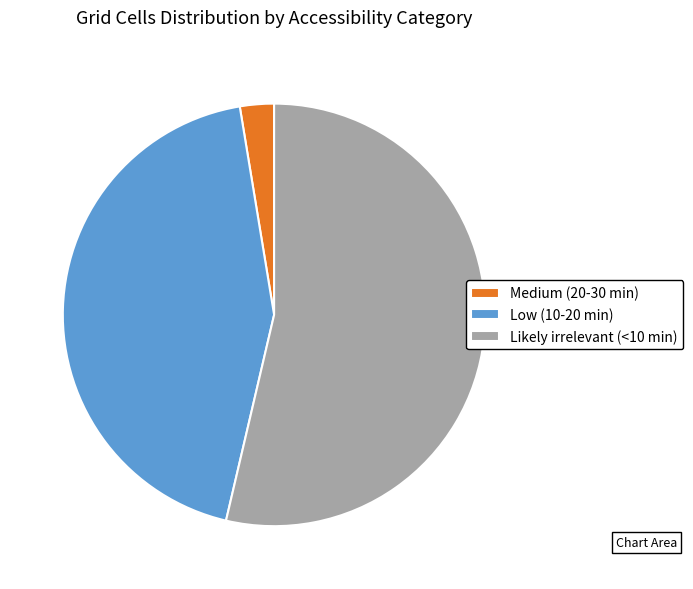

Combined, do Medium (20-30 min) and Low (10-20 min) account for over 50%?

No